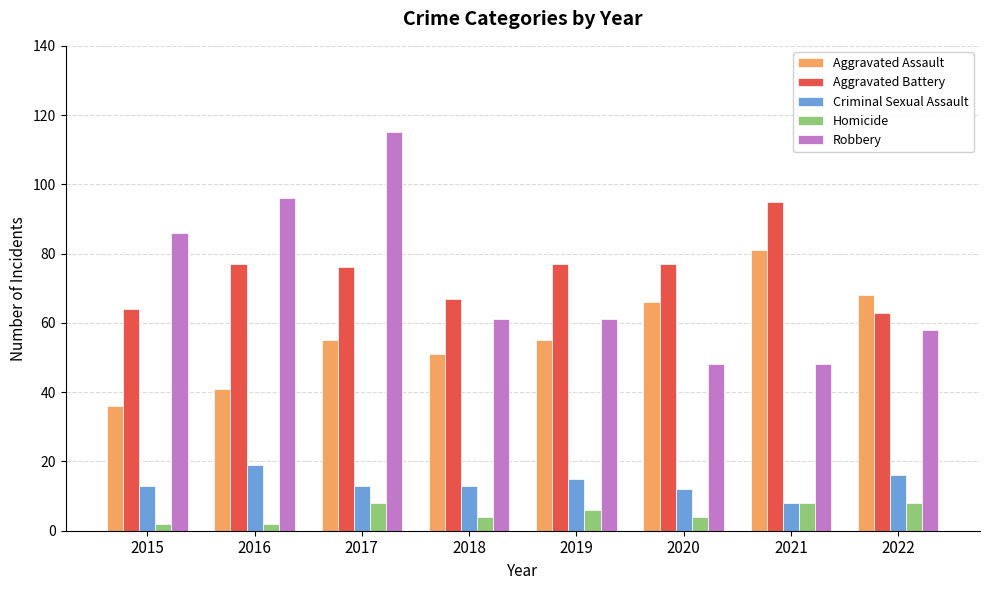

Reading right to left, list all the values displayed in this chart.

Aggravated Assault: 68	81	66	55	51	55	41	36
Aggravated Battery: 63	95	77	77	67	76	77	64
Criminal Sexual Assault: 16	8	12	15	13	13	19	13
Homicide: 8	8	4	6	4	8	2	2
Robbery: 58	48	48	61	61	115	96	86